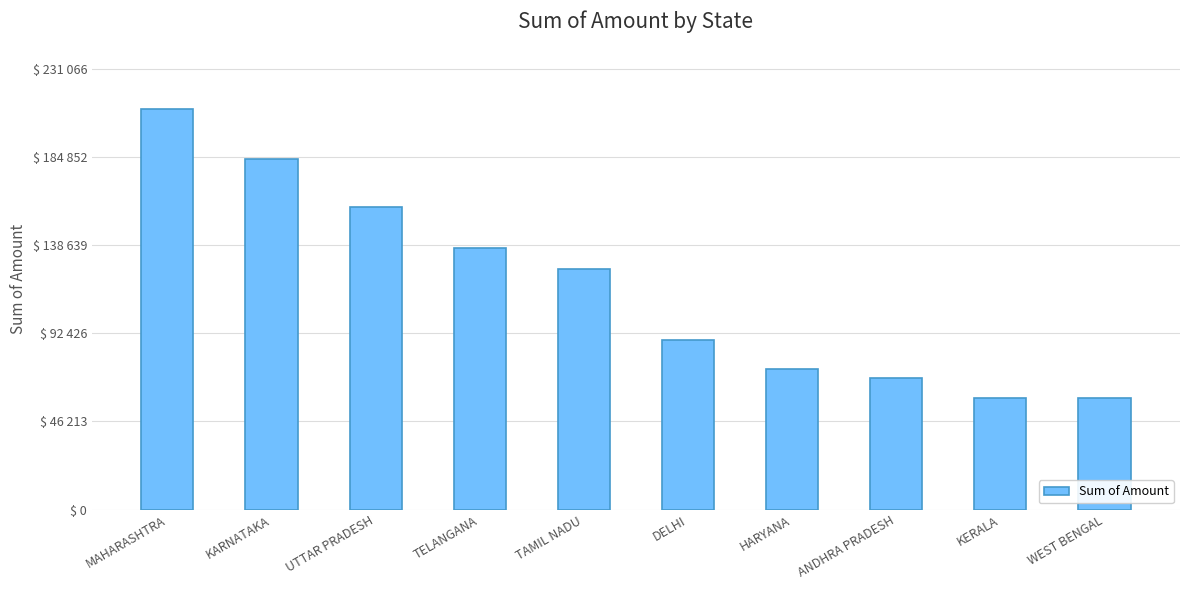

List the labels in order of value, smallest first.

WEST BENGAL, KERALA, ANDHRA PRADESH, HARYANA, DELHI, TAMIL NADU, TELANGANA, UTTAR PRADESH, KARNATAKA, MAHARASHTRA